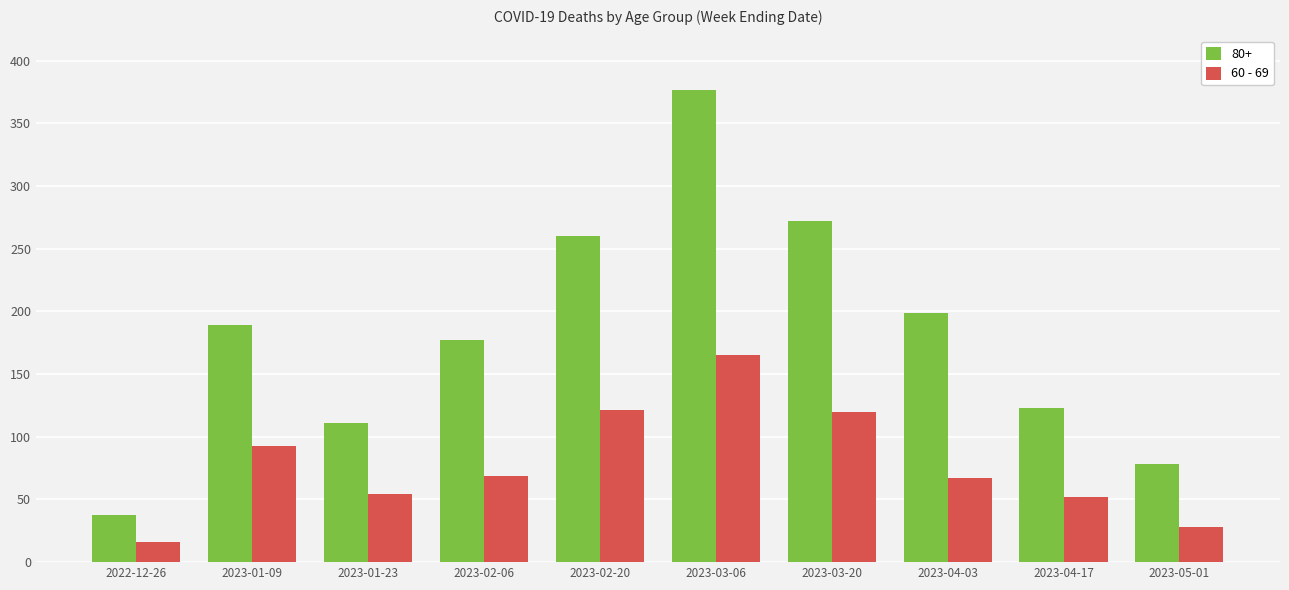

What is the minimum value shown in the chart?

16